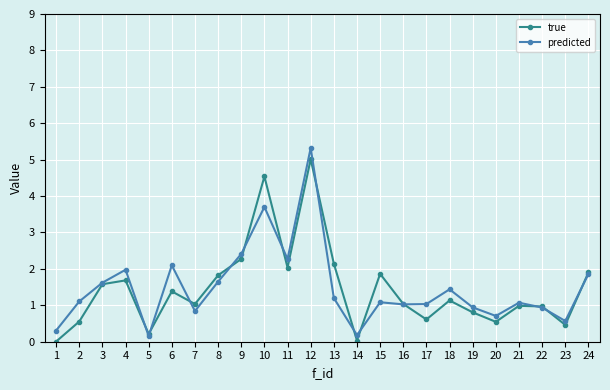

At which category does true reach its first local peak?

4